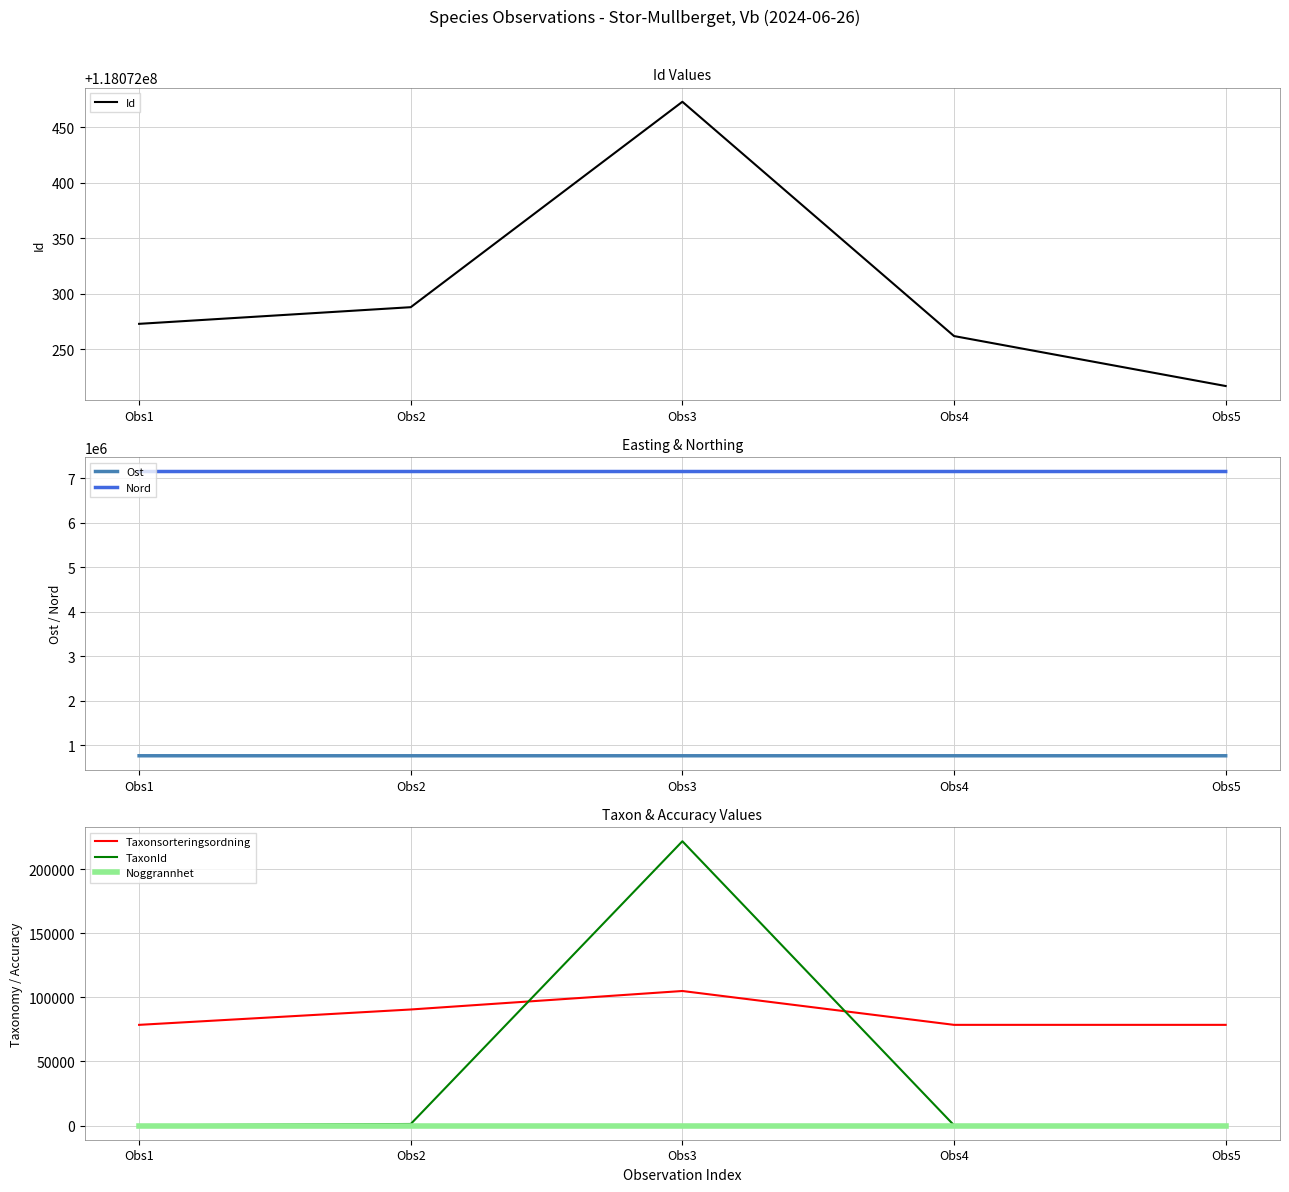

Is the value of Taxonsorteringsordning at Obs4 greater than the value of Nord at Obs2?

No